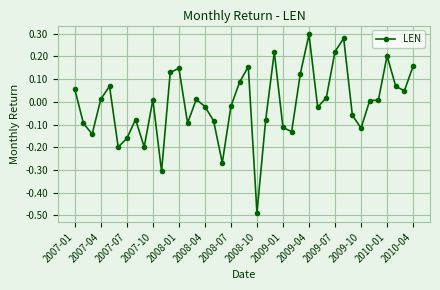

What is the difference between the maximum and minimum values?

0.8